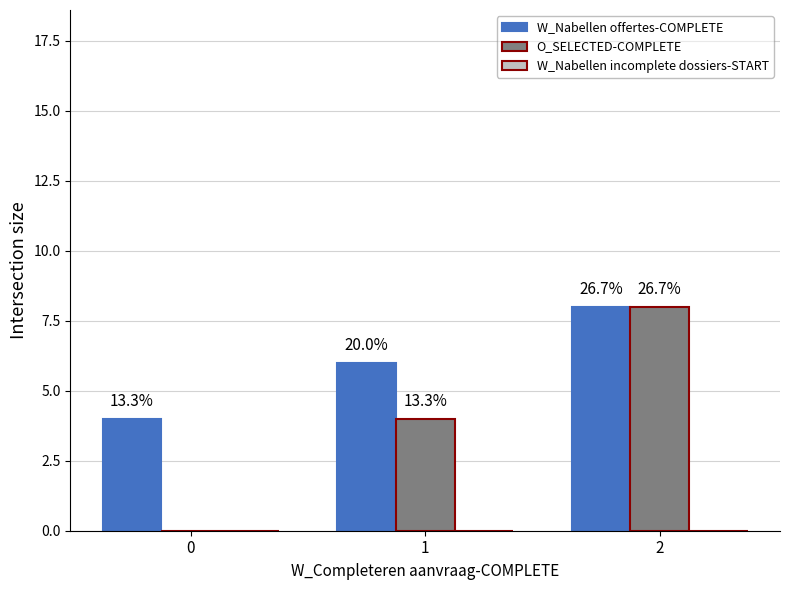

Are the bars horizontal?

No